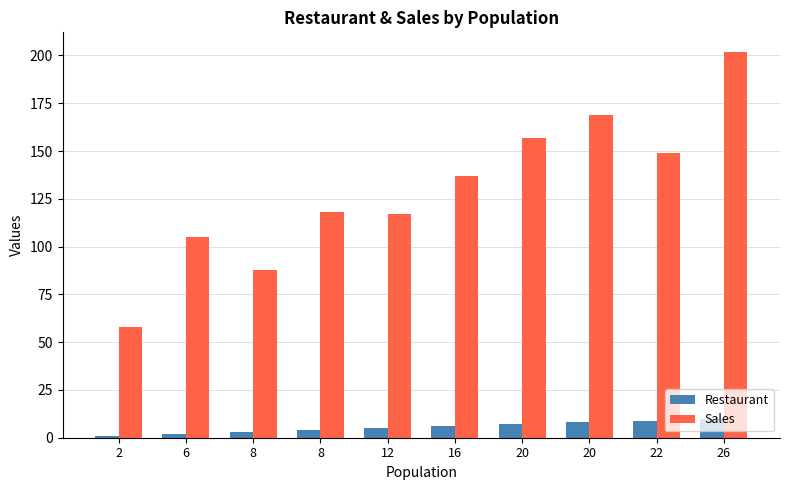

At which category does the chart reach its peak across all series?

26